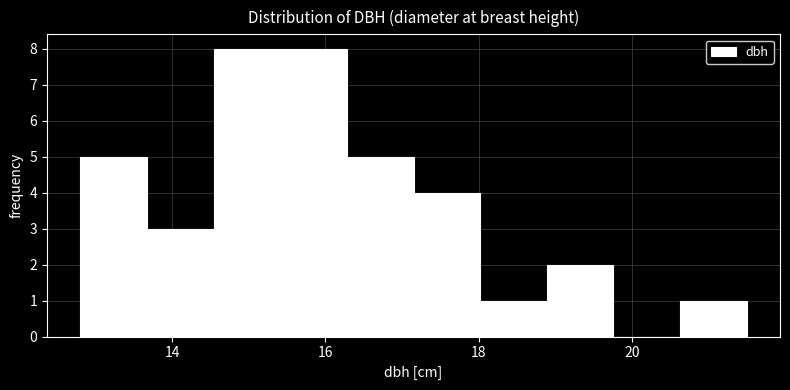

Reading left to right, transcribe this chart: for each bar, give the range it covers on the x-axis and its height. Neither the bar edges nor the heights are printed on the chart, so give them approximately, as read against the axes.

12.8 to 13.6: 5
13.6 to 14.6: 3
14.6 to 15.4: 8
15.4 to 16.2: 8
16.2 to 17.2: 5
17.2 to 18.0: 4
18.0 to 18.8: 1
18.8 to 19.8: 2
19.8 to 20.6: 0
20.6 to 21.6: 1